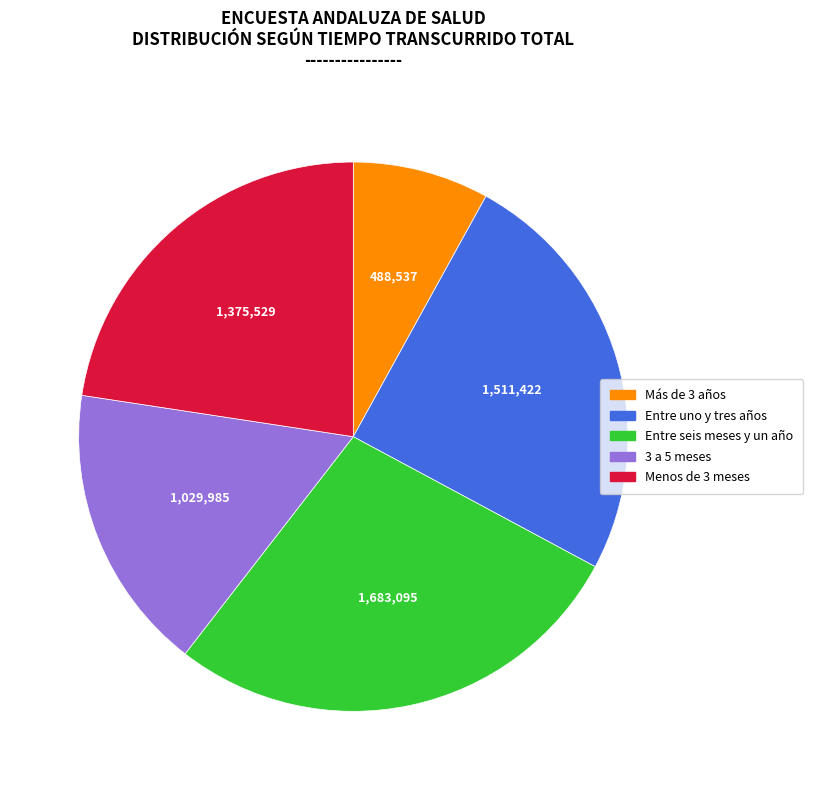

Does Más de 3 años represent more than half of the total?

No